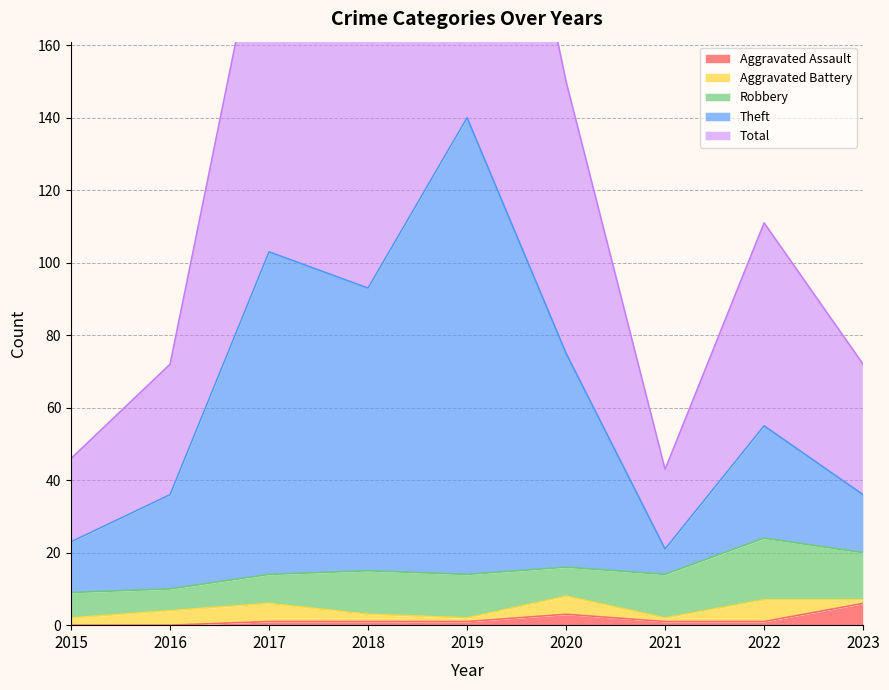

Is it true that Aggravated Assault equals 6 at 2023?

True